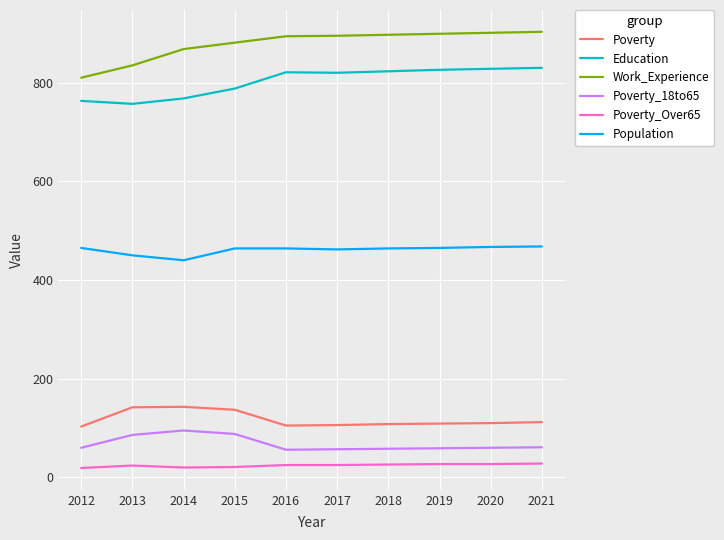

True or false: Education and Poverty intersect in this chart.

False